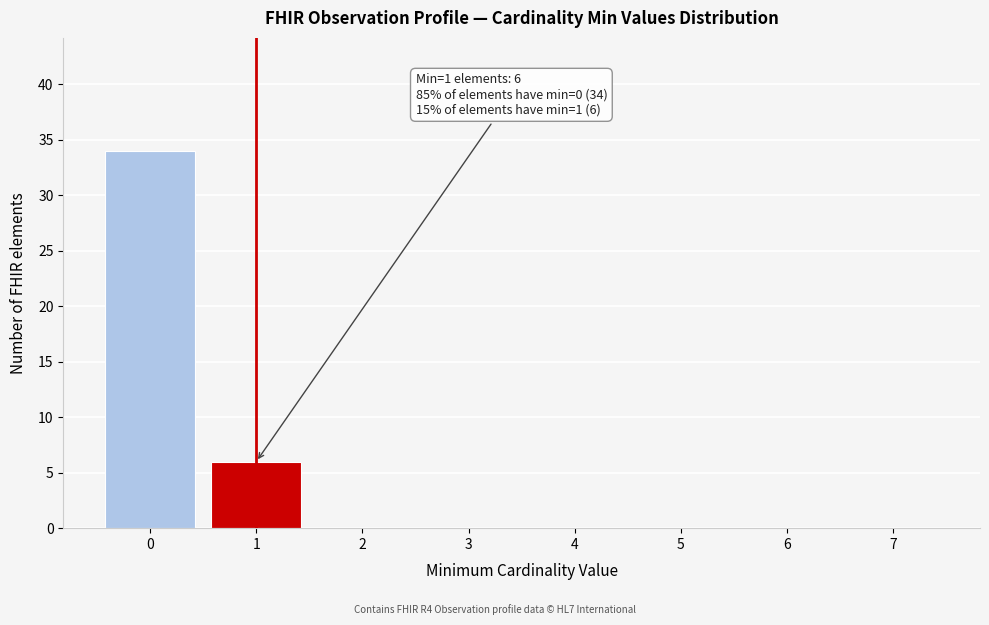

Reading left to right, what are all the values shown in this chart?

0=34	1=6	2=0	3=0	4=0	5=0	6=0	7=0